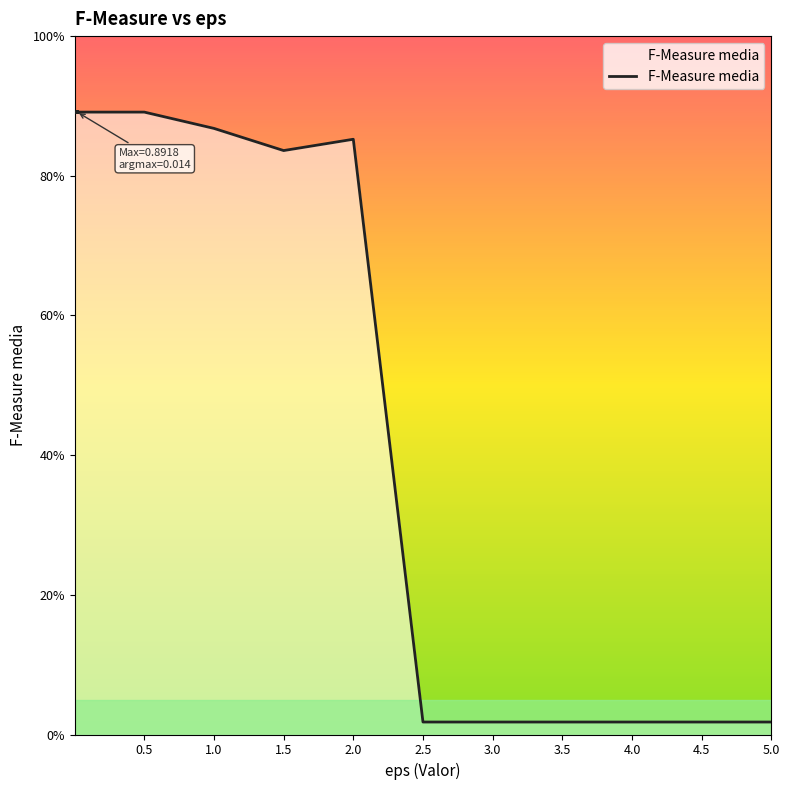

Does the chart have visible grid lines?

No